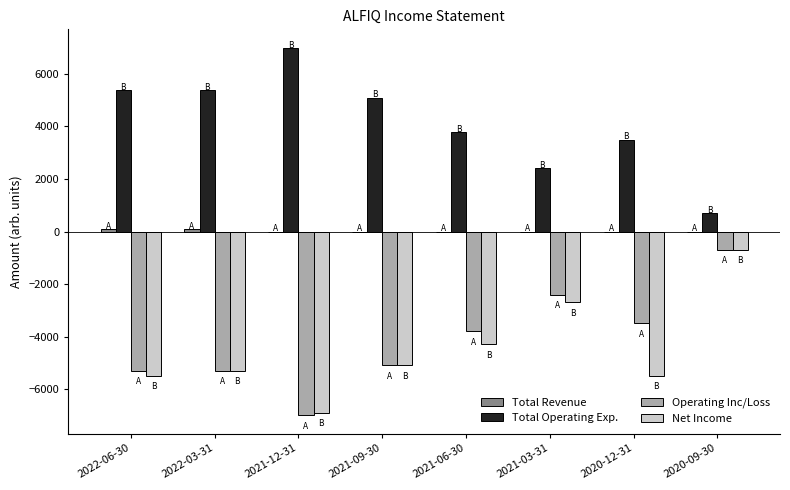

What is the sum of all Net Income values?

-36000